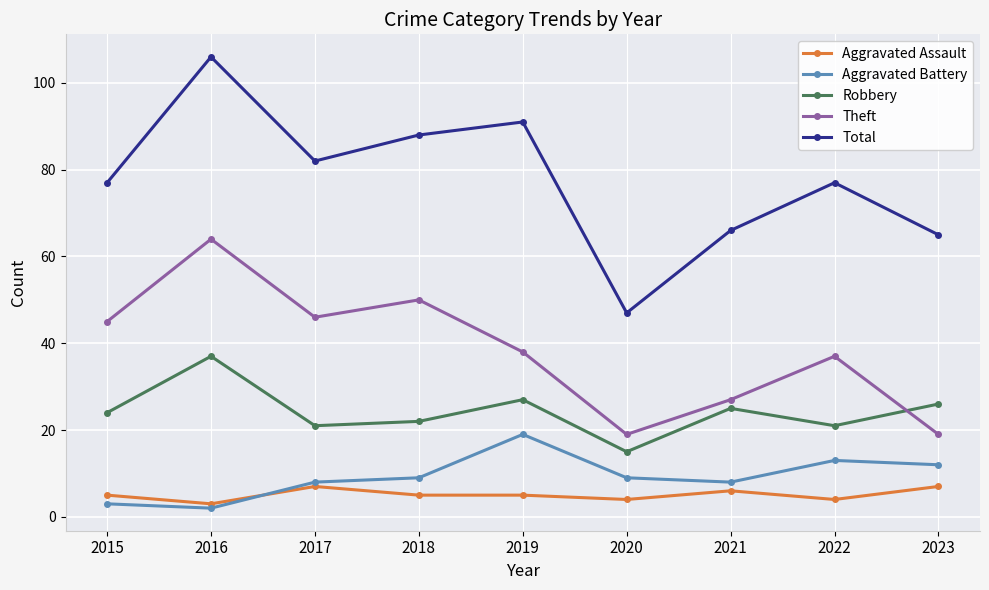

True or false: Aggravated Assault and Total cross at least once.

False